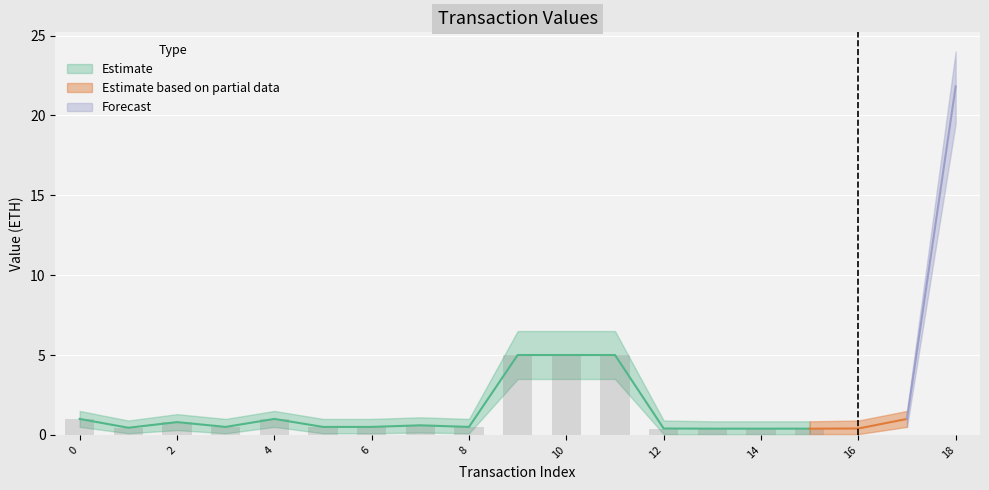

Which category has the highest value across all series?

18